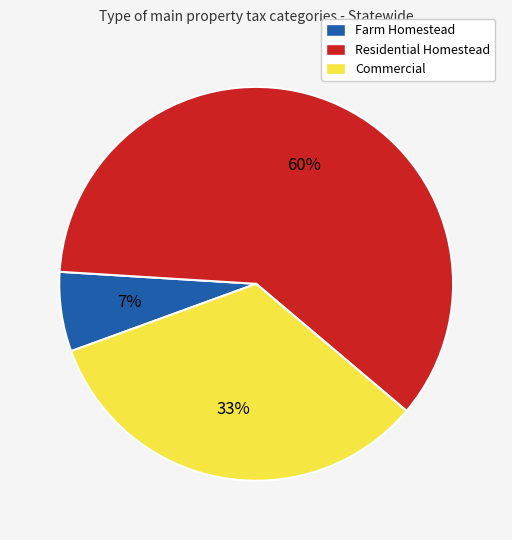

Is it true that Farm Homestead is 13% of the pie?

False